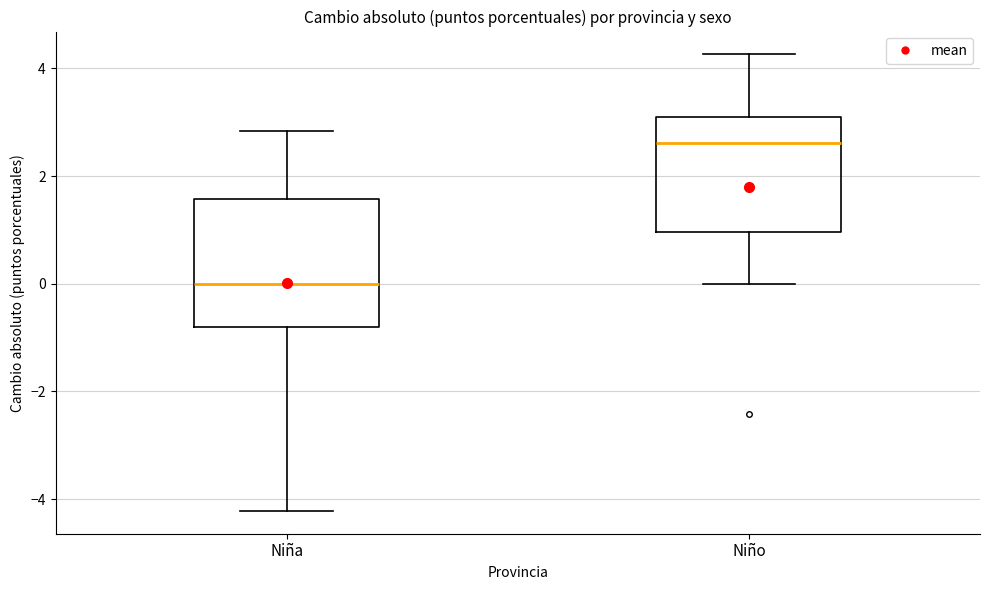

Which box has the lowest median line?

Niña